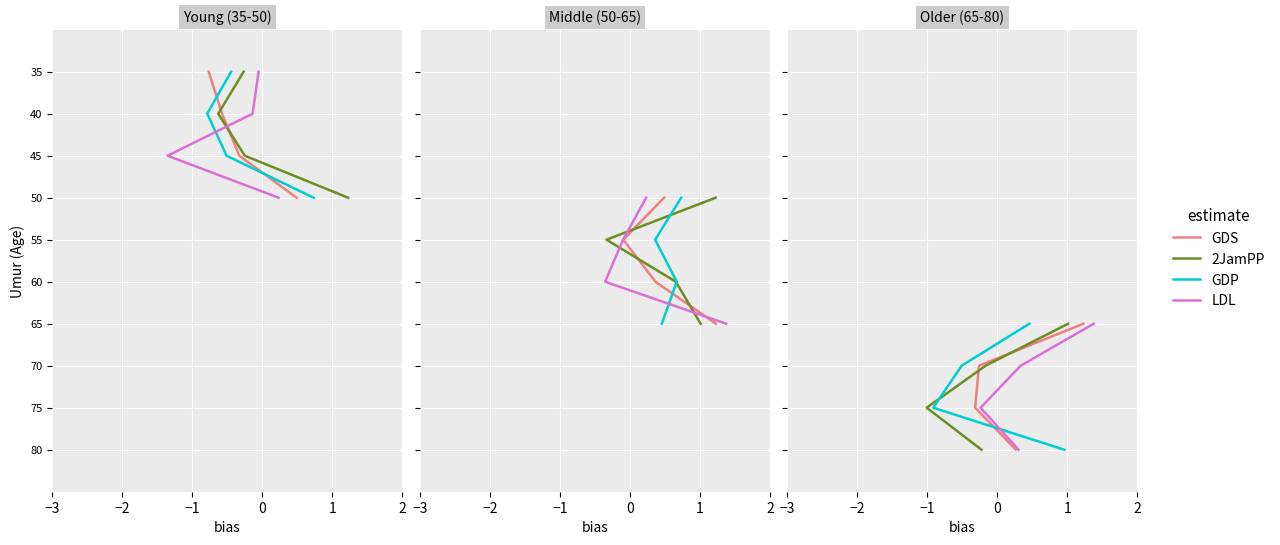

True or false: LDL has more than 2 interior local peaks.

False